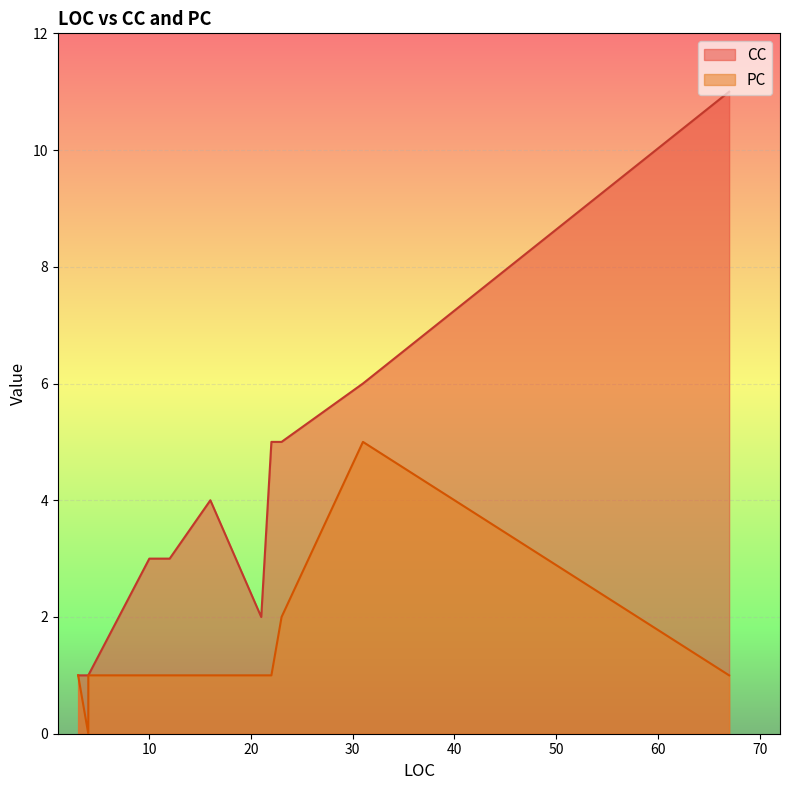

What is the difference between the highest and lowest values at 67?

10